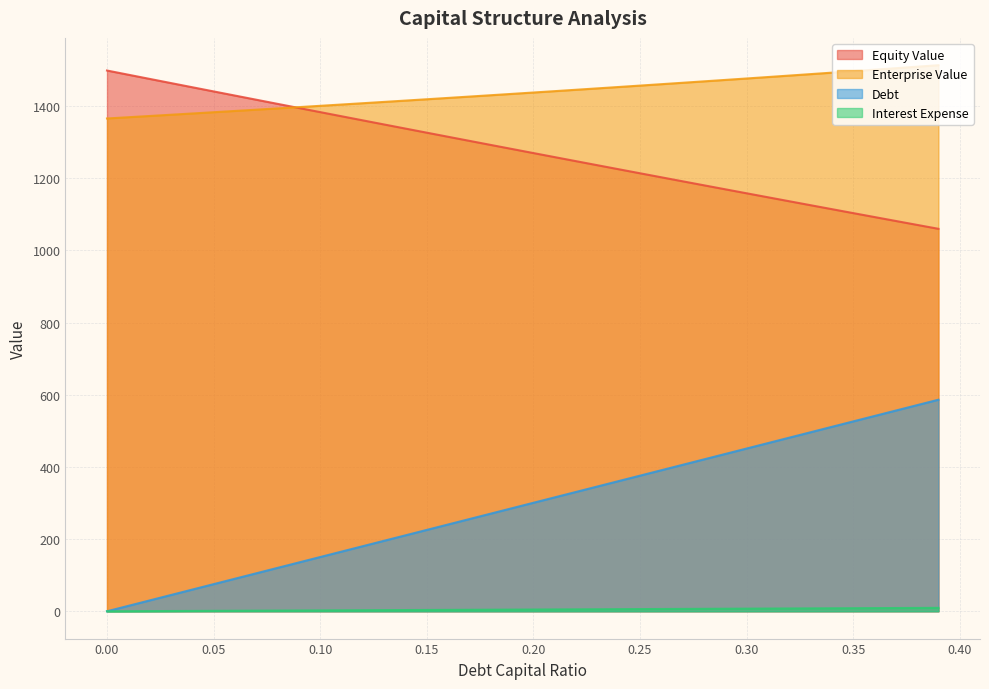

Count the number of categories in the chart.

40